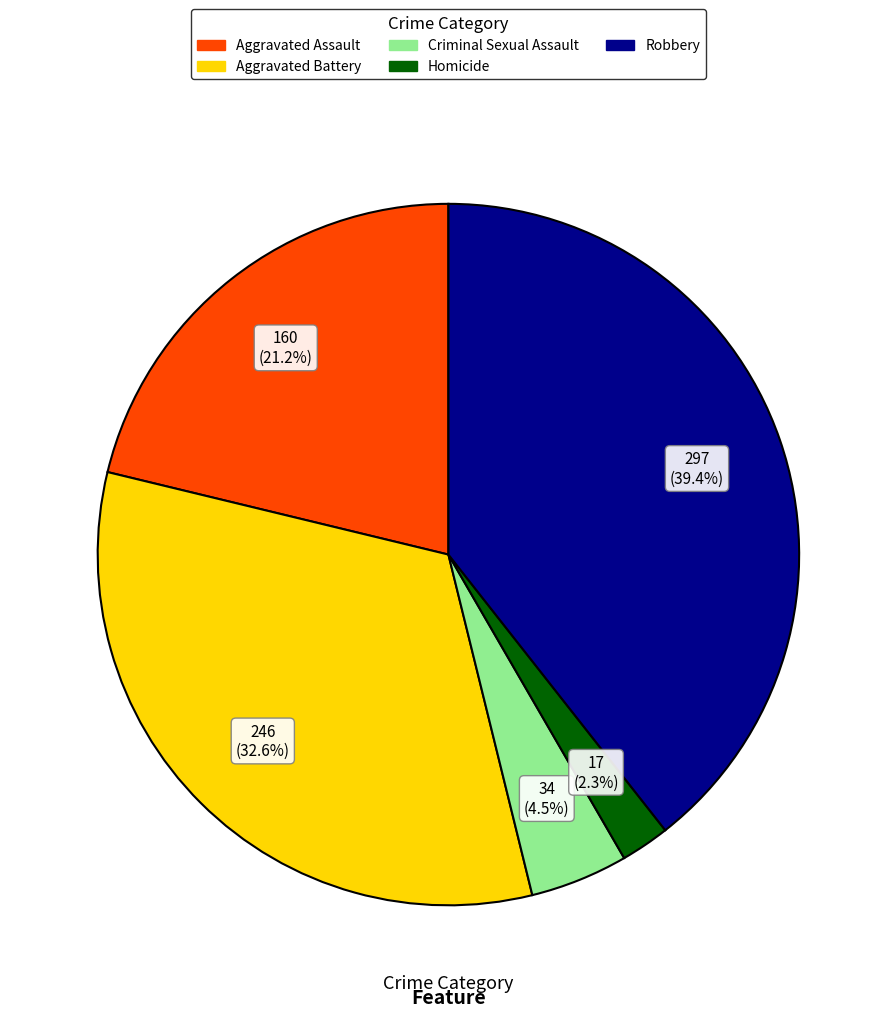

What is the total percentage of Homicide and Aggravated Battery?

34.9%